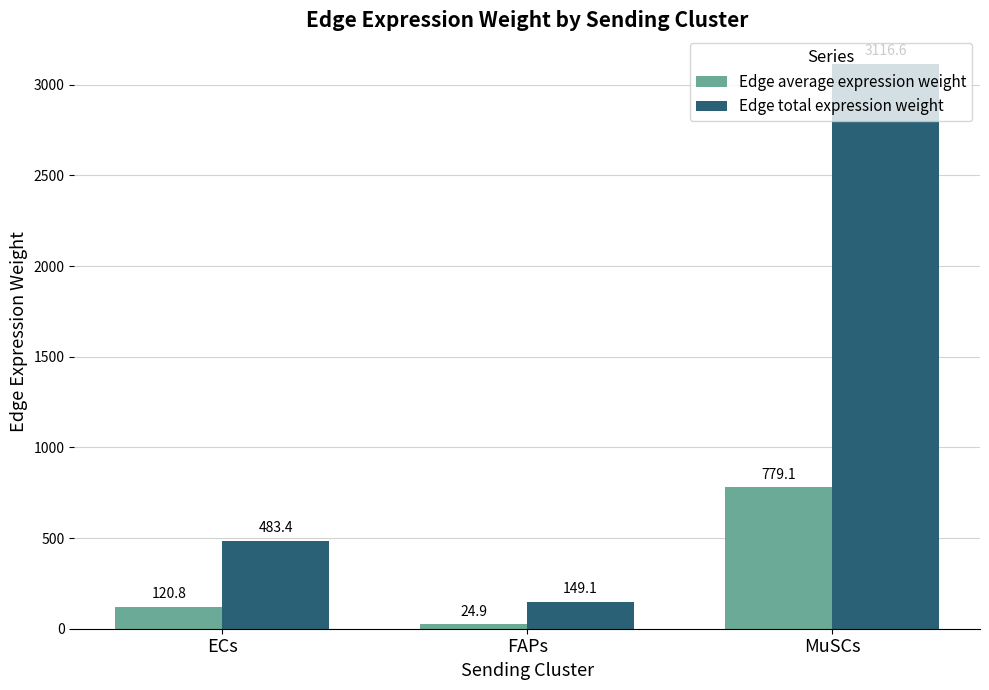

What is the average value of the Edge average expression weight series?

308.3